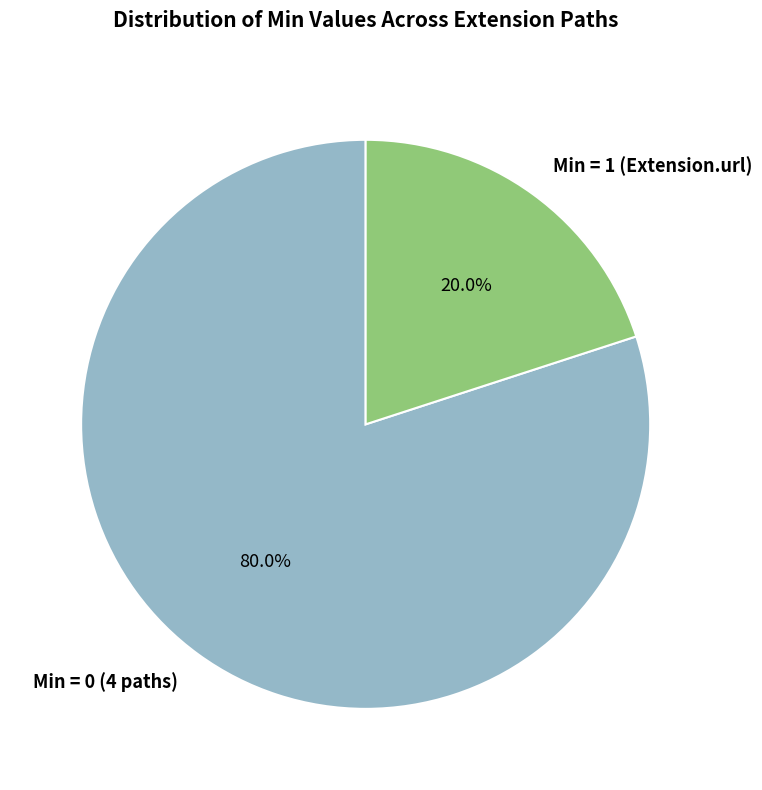

What is the ratio of the value at Min = 0 (4 paths) to the value at Min = 1 (Extension.url)?

4.0